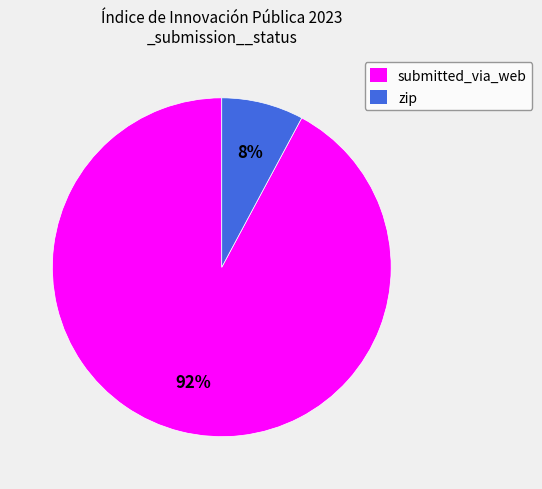

Is the sum of zip and submitted_via_web greater than half?

Yes